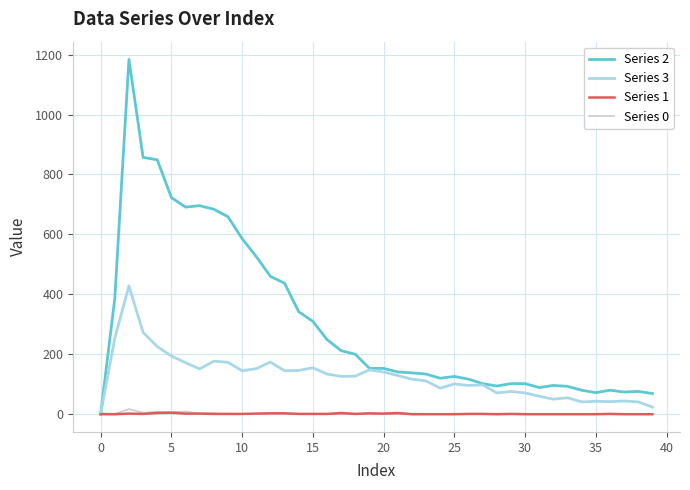

Which series has the largest range (max minus min)?

Series 2